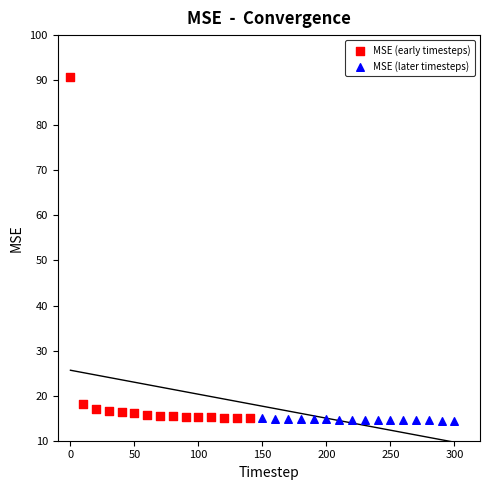

Which series contains the highest Y value?

MSE (early timesteps)